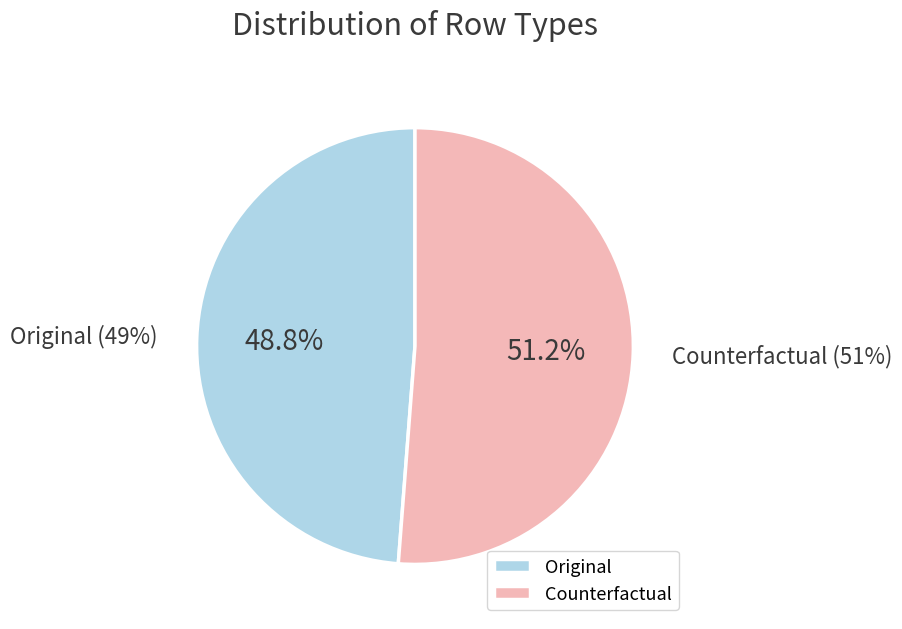

To the nearest percent, what is the difference between the Original and Counterfactual slice percentages?

2%